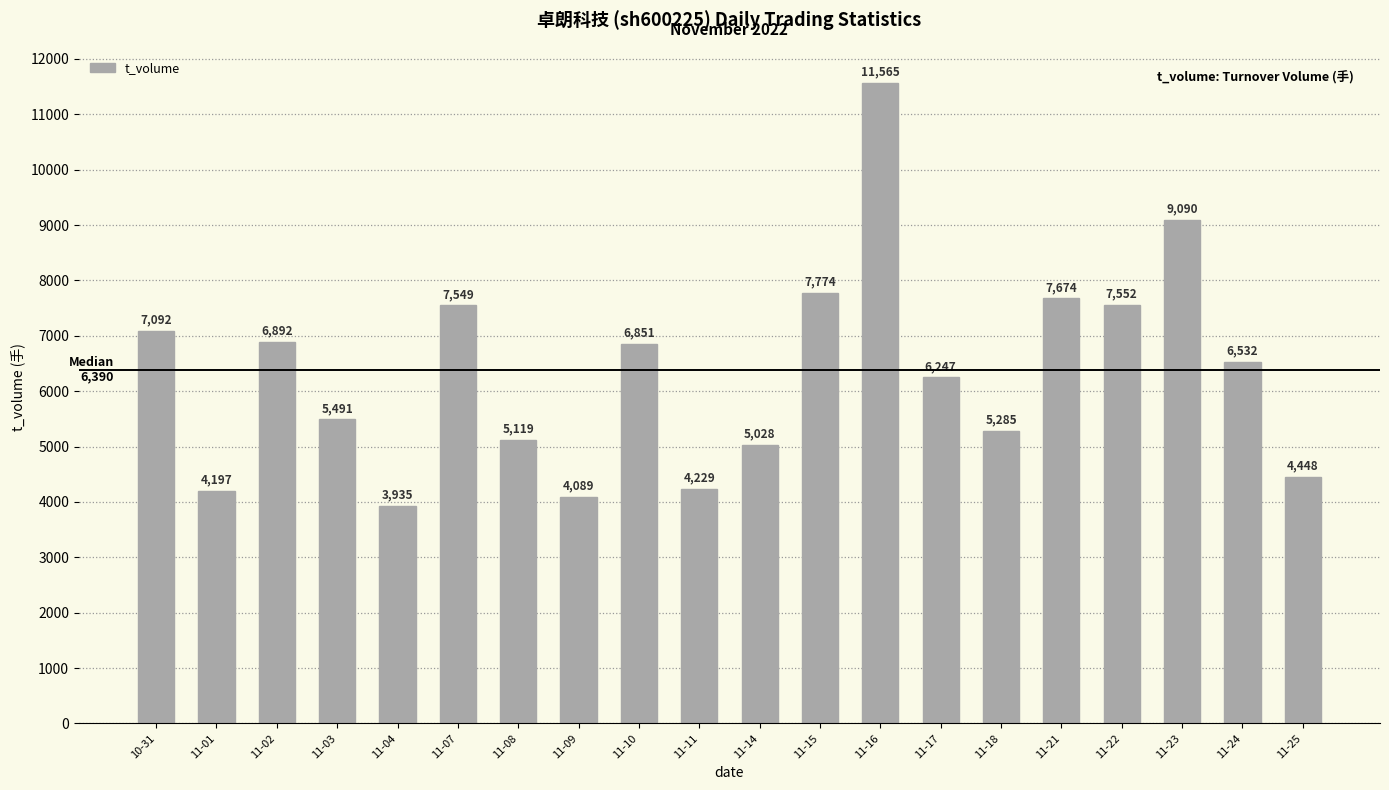

What is the minimum value shown in the chart?

3935